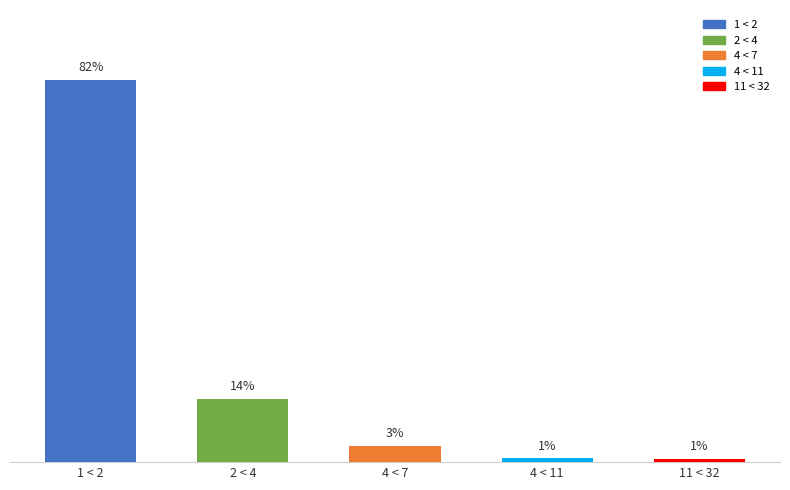

What position from the right is 1 < 2?

5